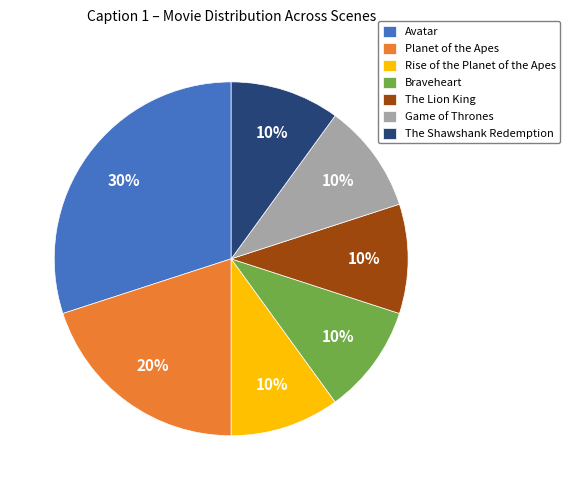

What percentage is the Rise of the Planet of the Apes slice, to the nearest percent?

10%